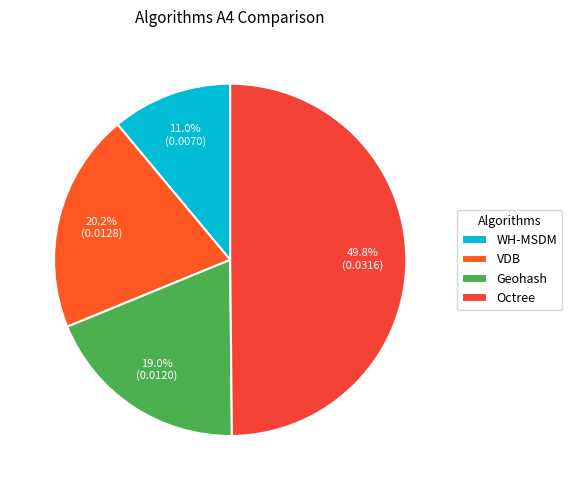

How many segments does this pie chart have?

4